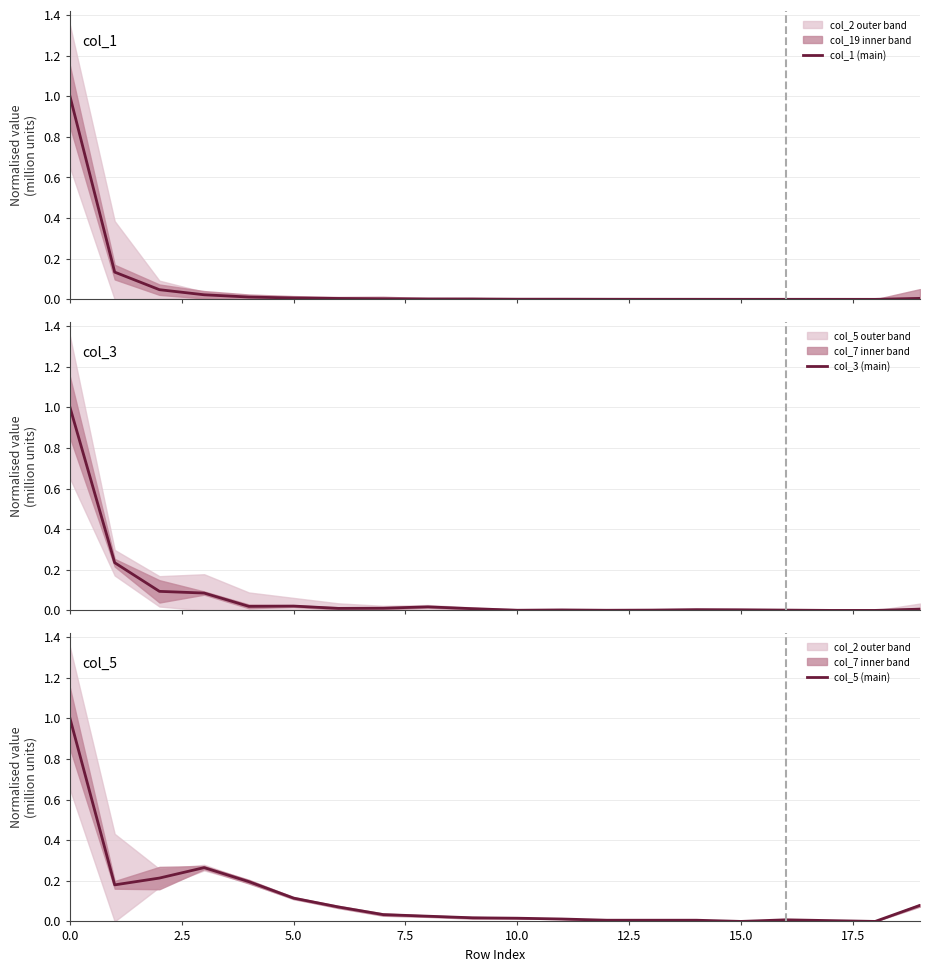

The value of col_3 (main) at 12 is 0.0. True or false?

False